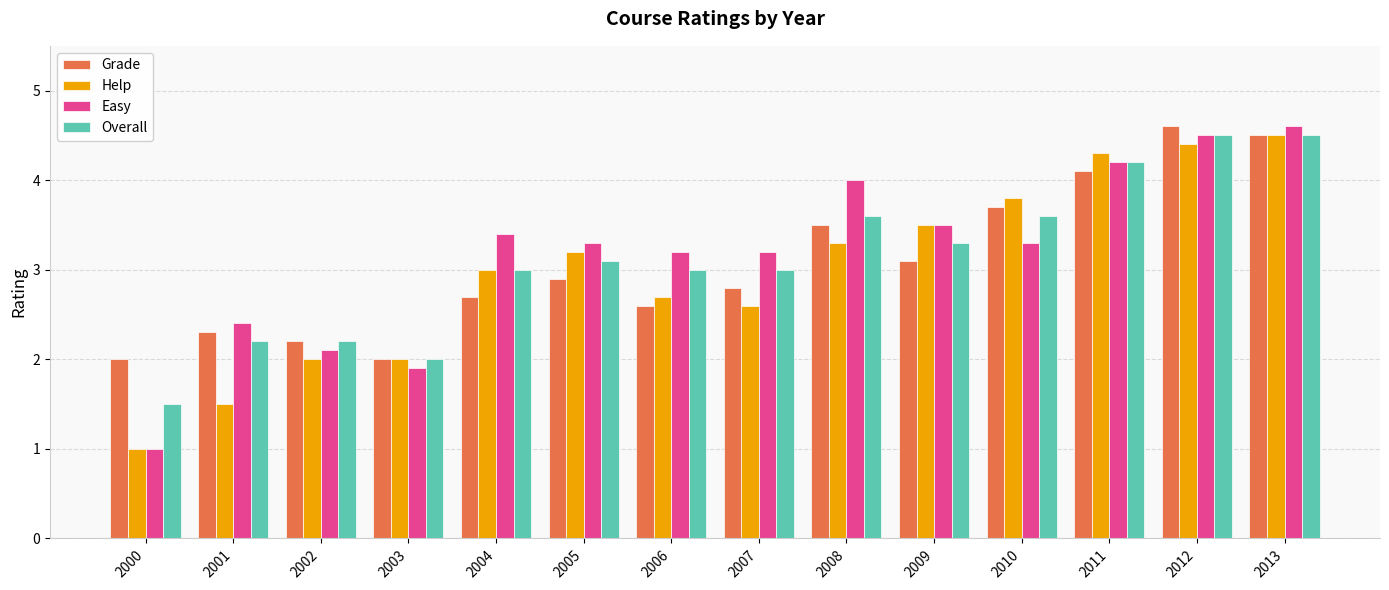

Which series has the largest total across all categories?

Easy